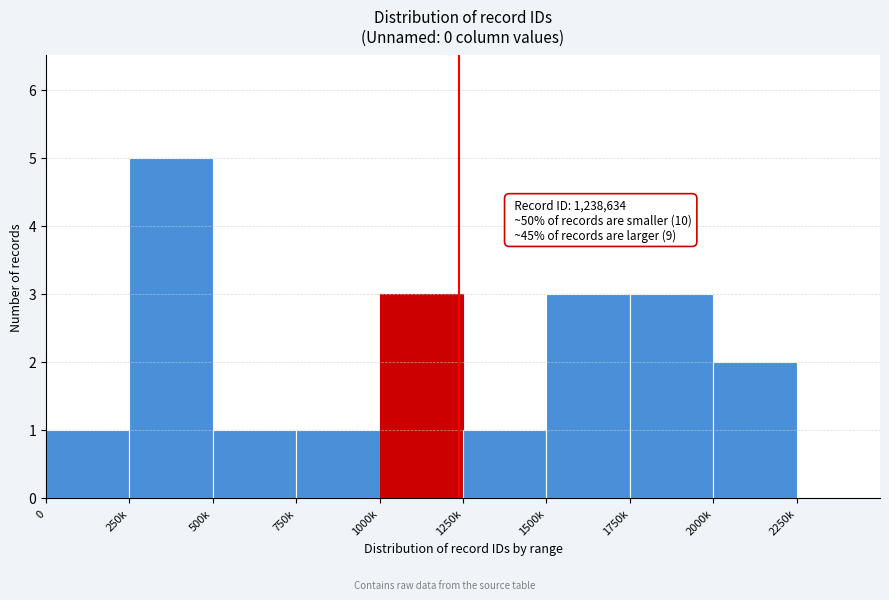

Reading left to right, extract all data points from this chart.

0=1	250k=5	500k=1	750k=1	1000k=3	1250k=1	1500k=3	1750k=3	2000k=2	2250k=0